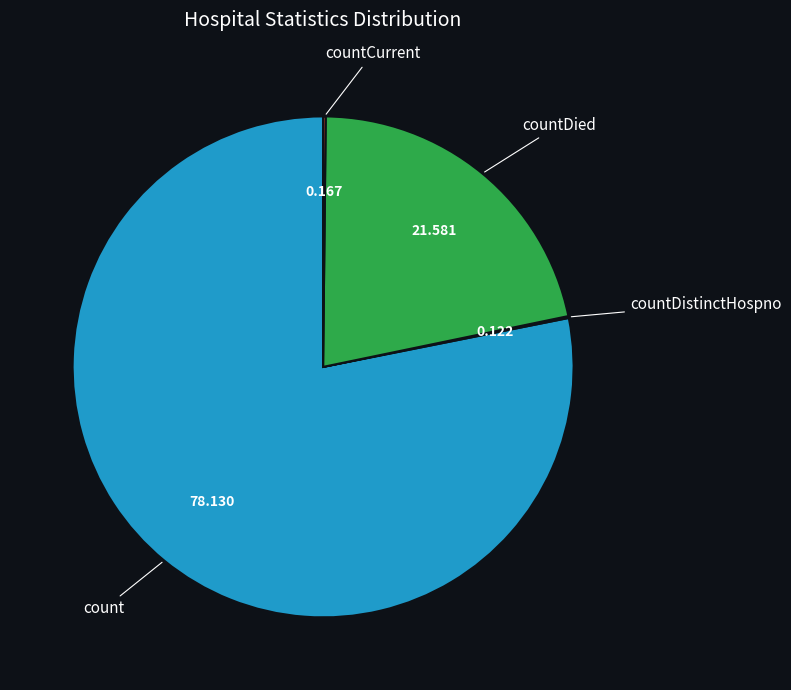

Which category has the biggest portion of the pie?

count